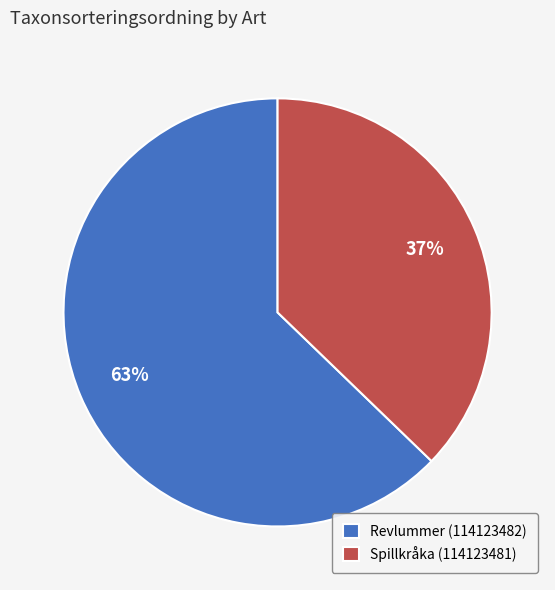

Is the sum of Revlummer (114123482) and Spillkråka (114123481) greater than half?

Yes